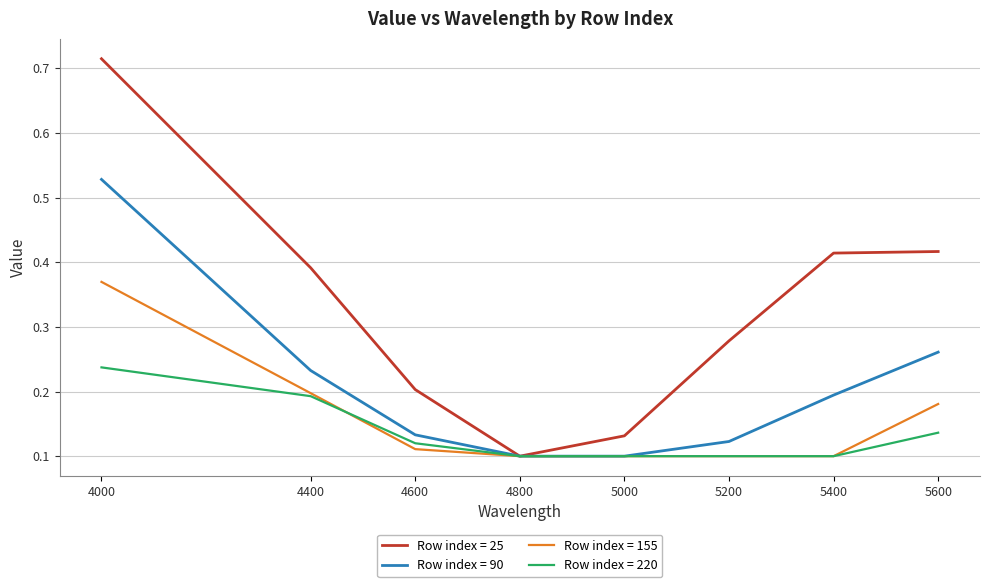

Which series changed the most between 5200 and 5400?

Row index = 25